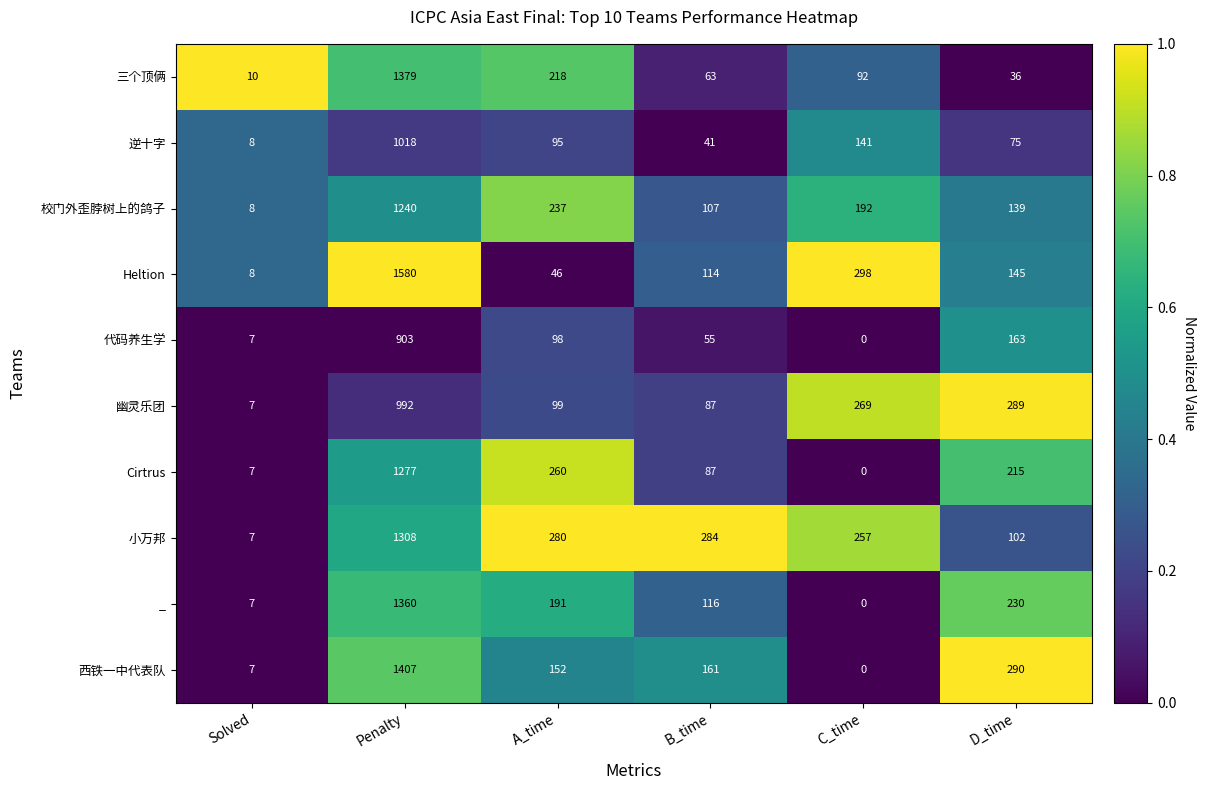

At which category is the sum across all series the highest?

D_time